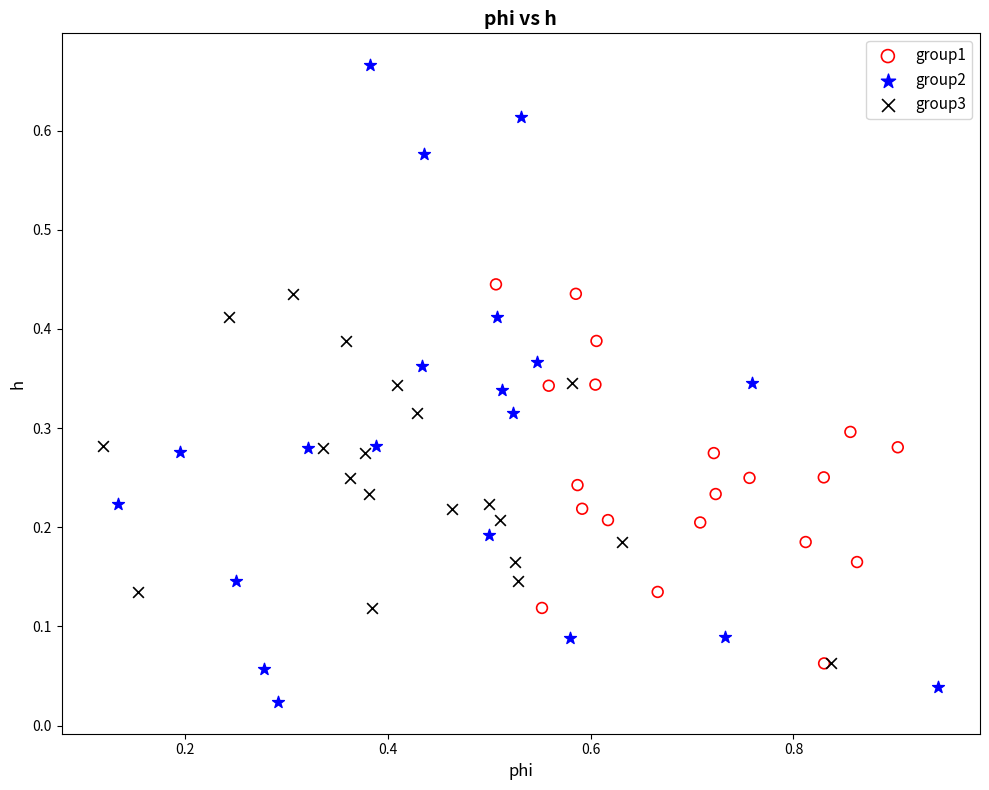

Which series reaches the minimum Y coordinate?

group2